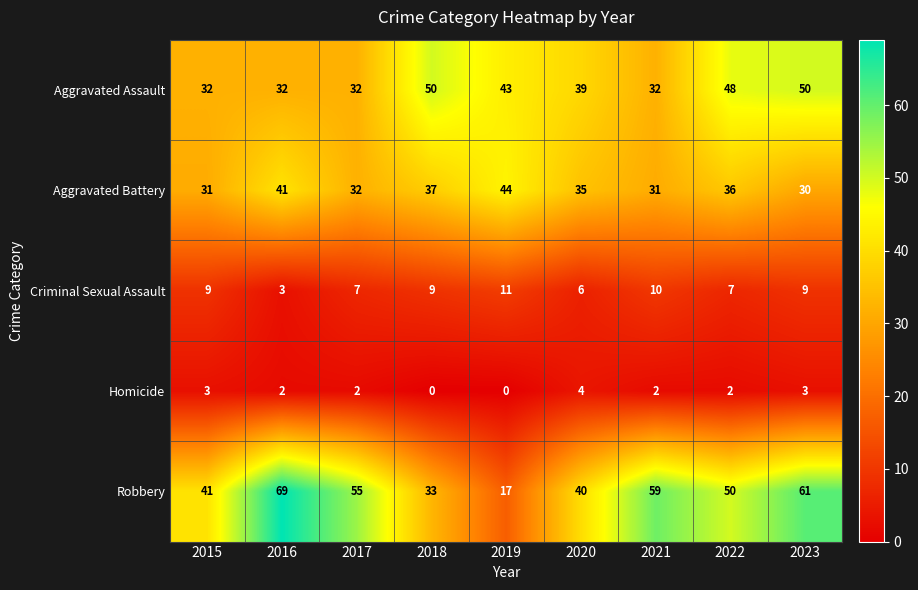

Is it true that Homicide equals 1 at 2022?

False